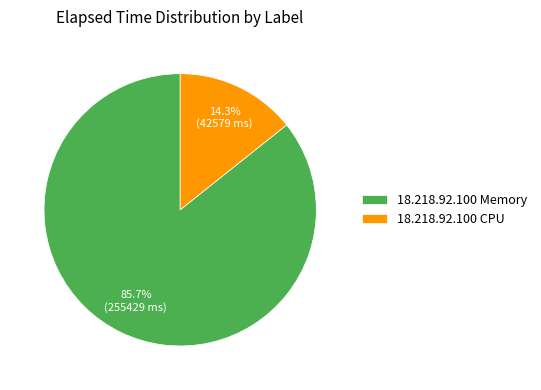

Combined, what portion of the pie is 18.218.92.100 CPU and 18.218.92.100 Memory?

100.0%